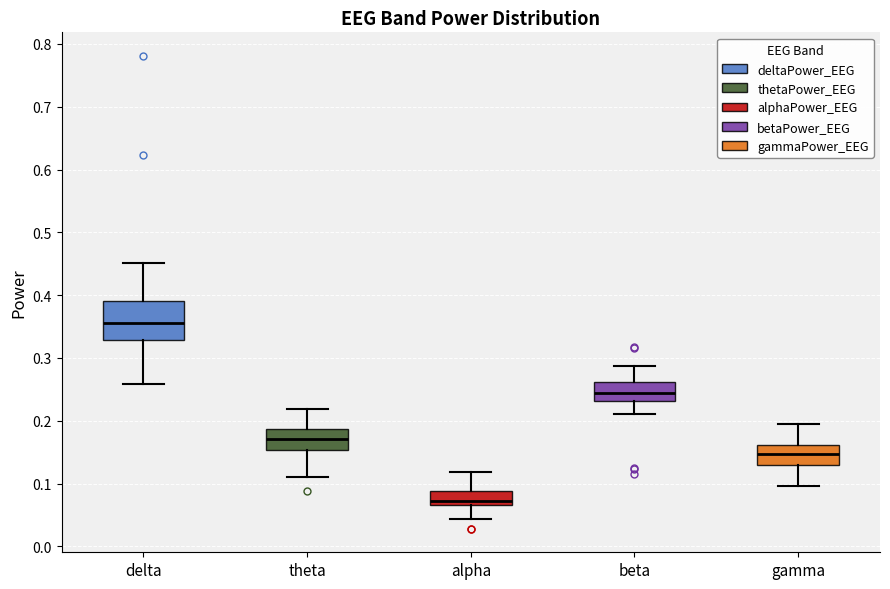

Which box is the tallest, from its lower edge to its upper edge?

delta